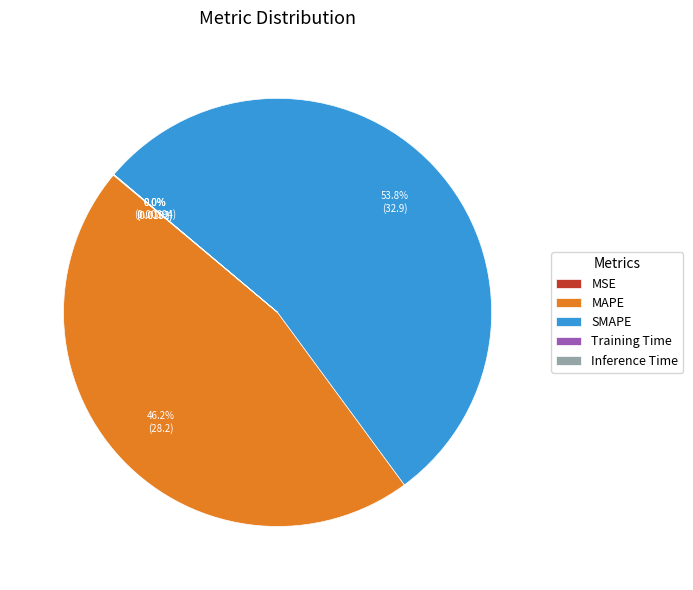

What is the largest slice in the pie chart?

SMAPE